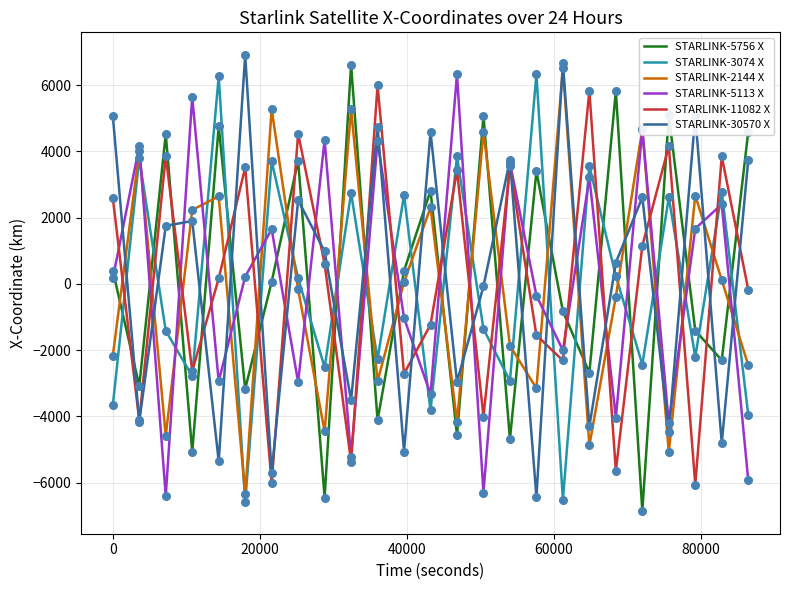

True or false: STARLINK-2144 X and STARLINK-3074 X intersect in this chart.

True